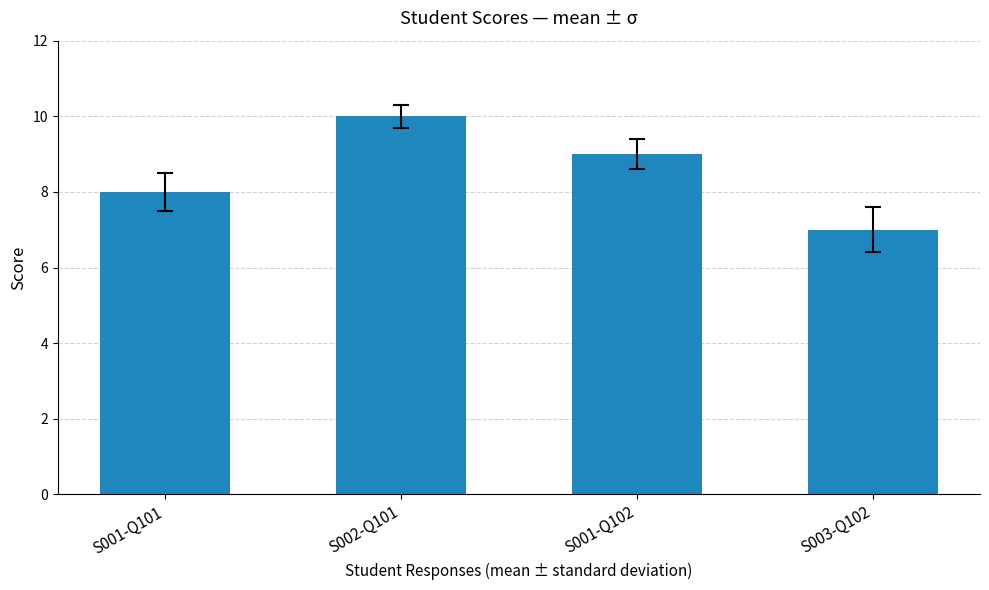

What is the greatest value displayed?

10